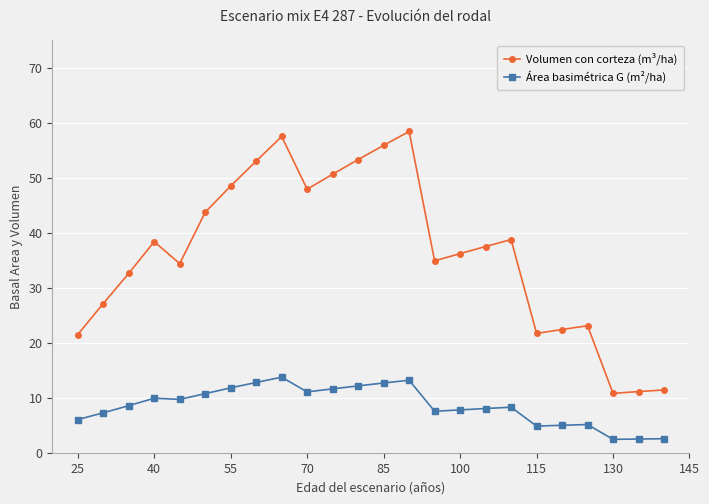

Does the chart display data point markers on the line(s)?

Yes